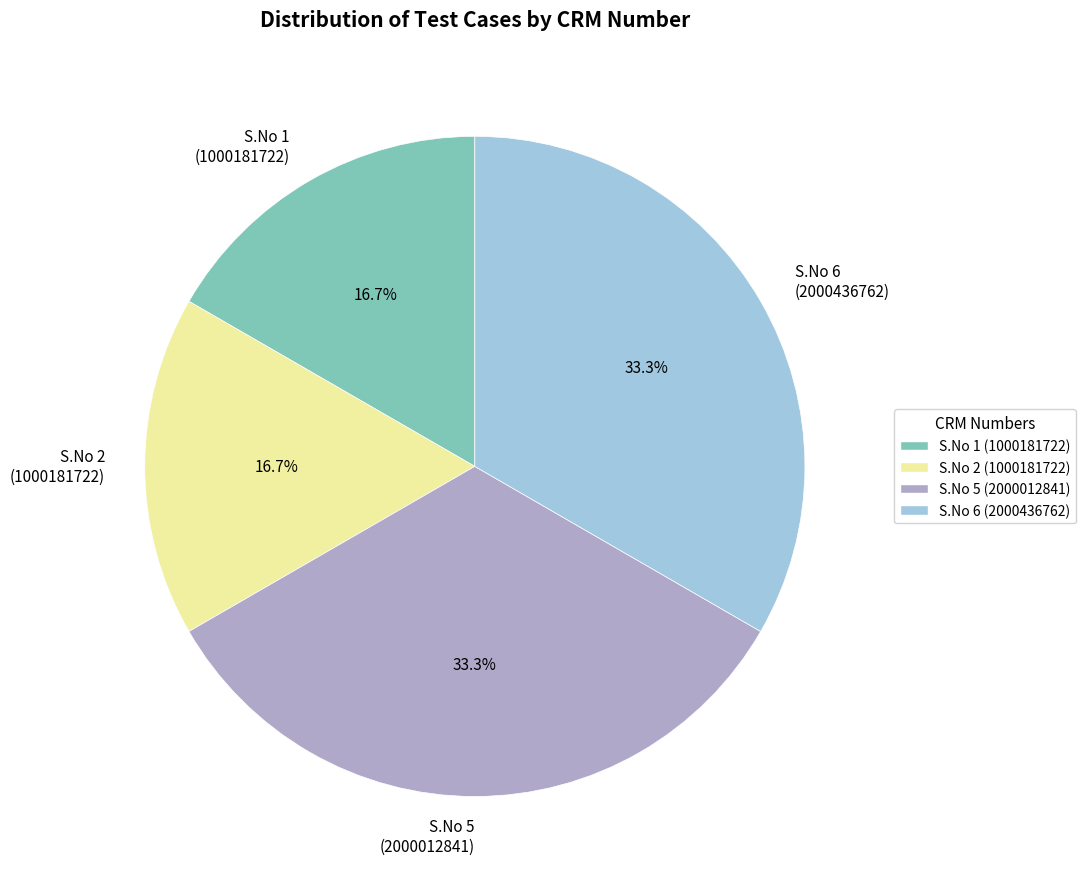

To the nearest percent, what is the average slice percentage?

25%